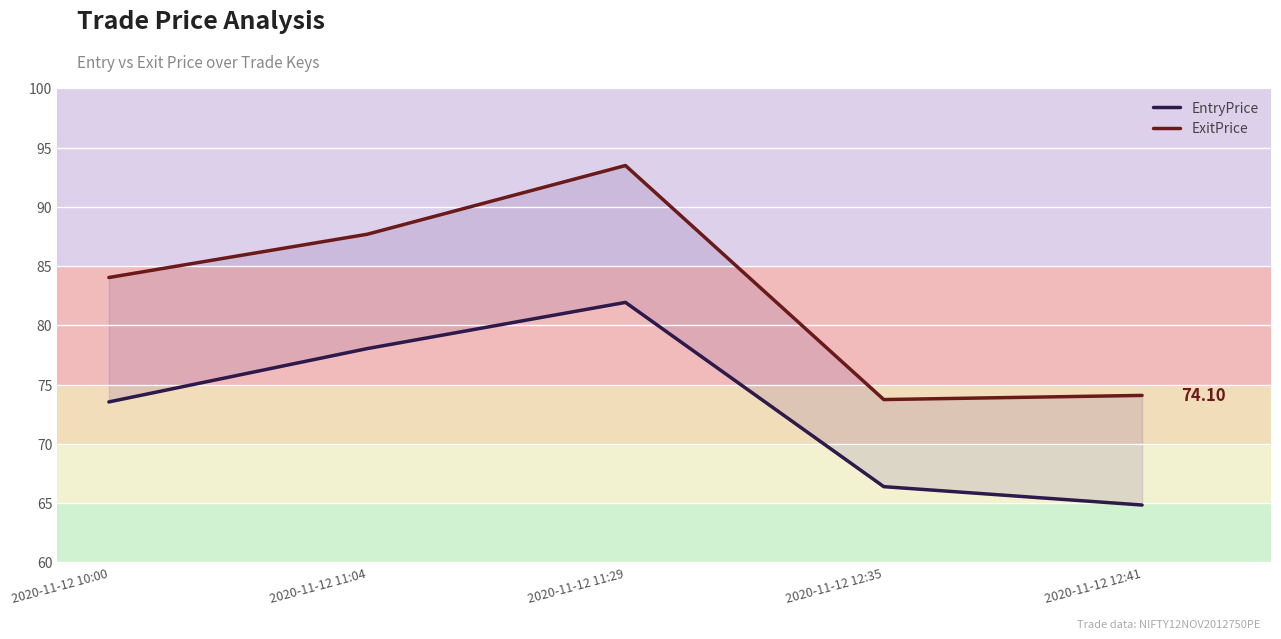

What is the spread (max minus min) of values at 2020-11-12 12:35?

7.3